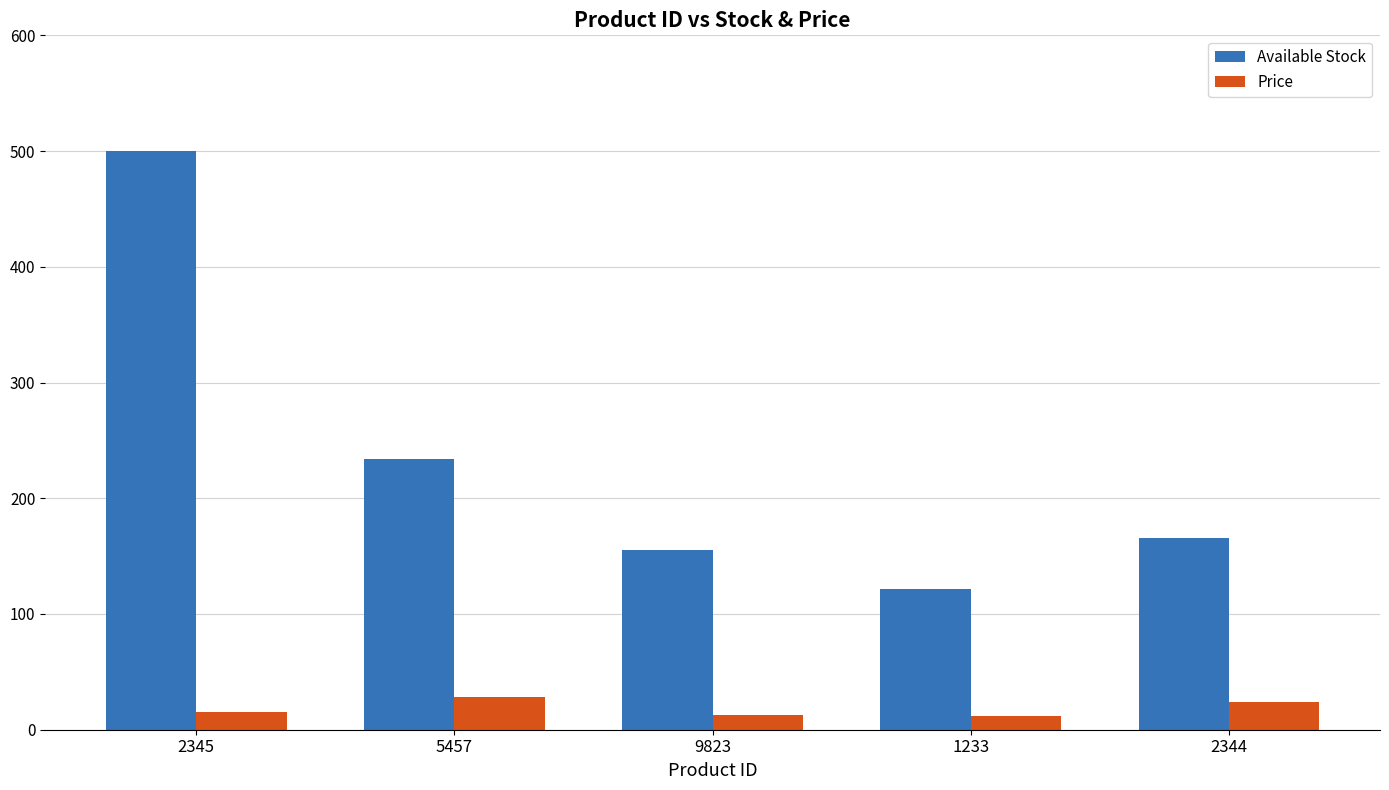

At which label does Available Stock reach its peak?

2345